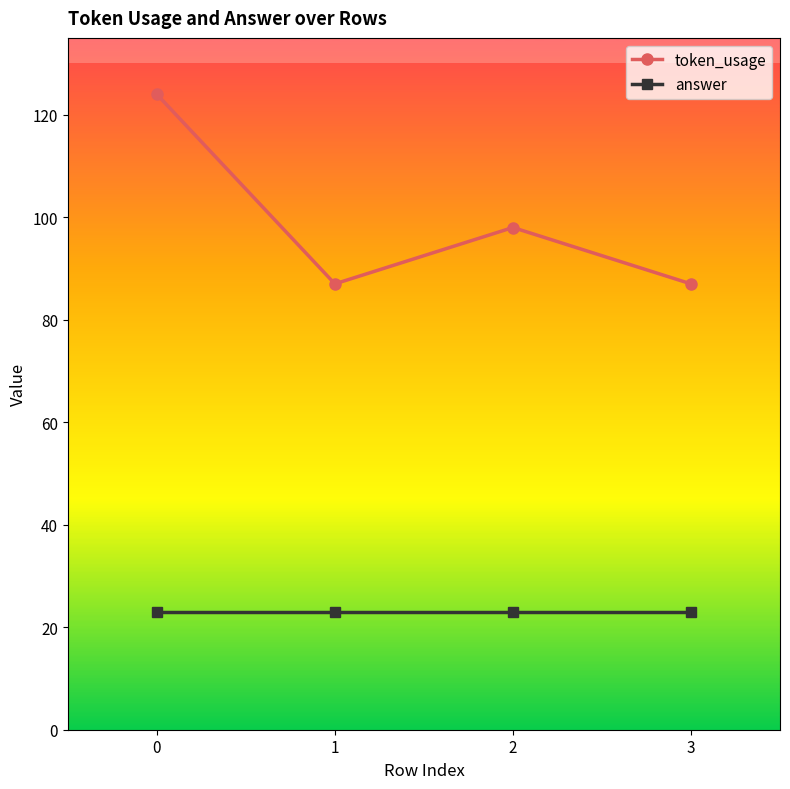

Count the number of data series in this chart.

2